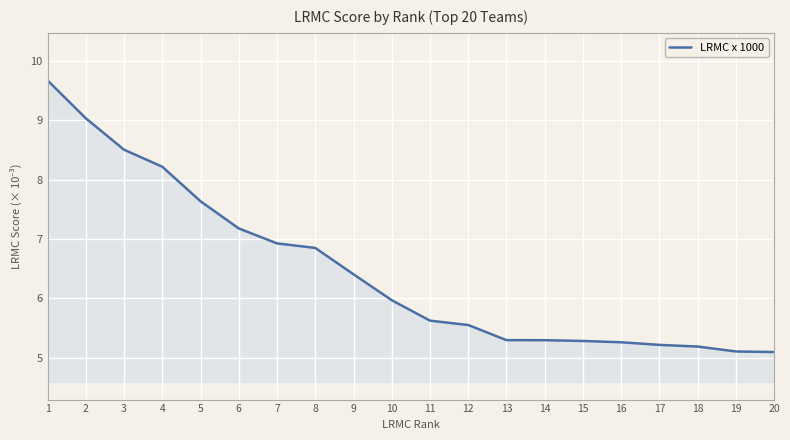

Reading right to left, what are all the values shown in this chart?

5.1	5.1	5.2	5.2	5.3	5.3	5.3	5.3	5.6	5.6	6.0	6.4	6.8	6.9	7.2	7.6	8.2	8.5	9.0	9.7